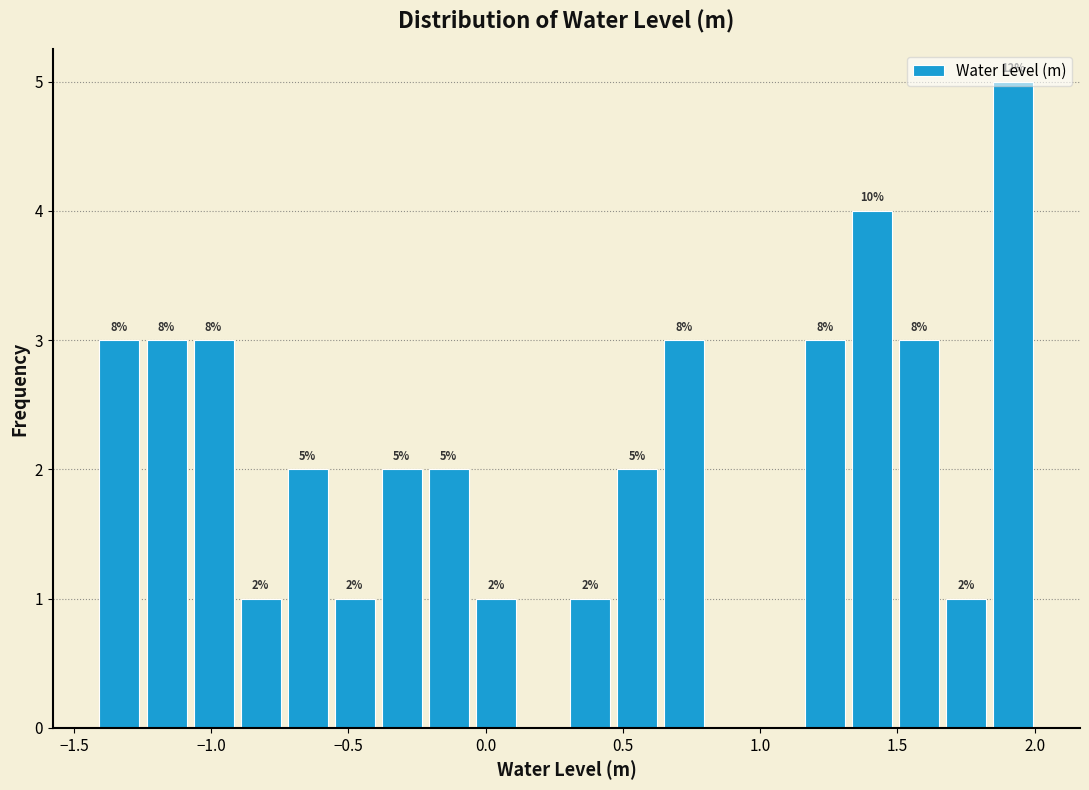

Read against the x-axis, roughly where is the centre of the tallest bar?

1.90